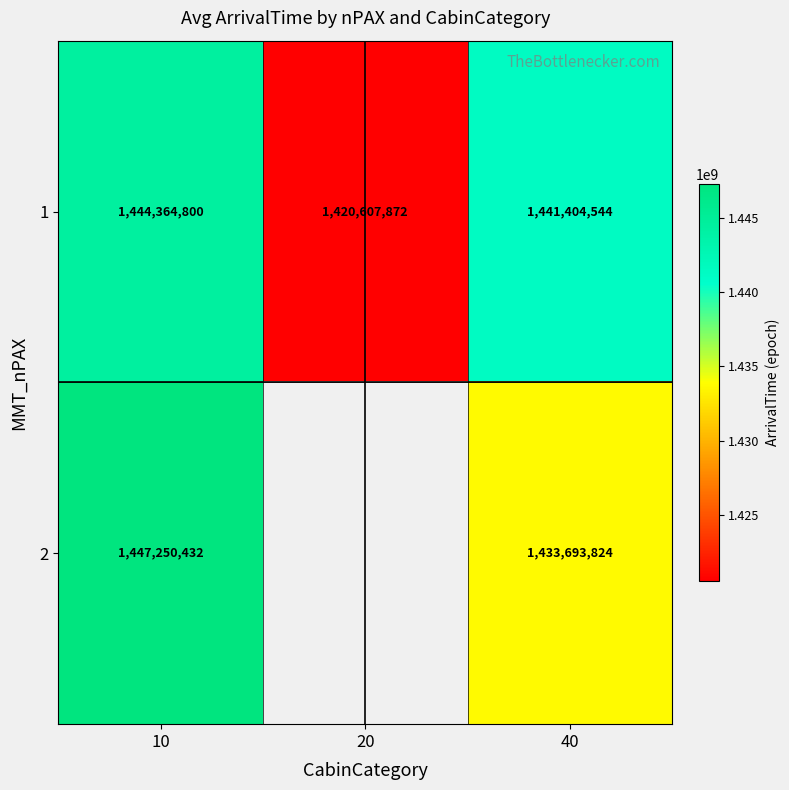

What is the spread (max minus min) of values at 40?

7710720